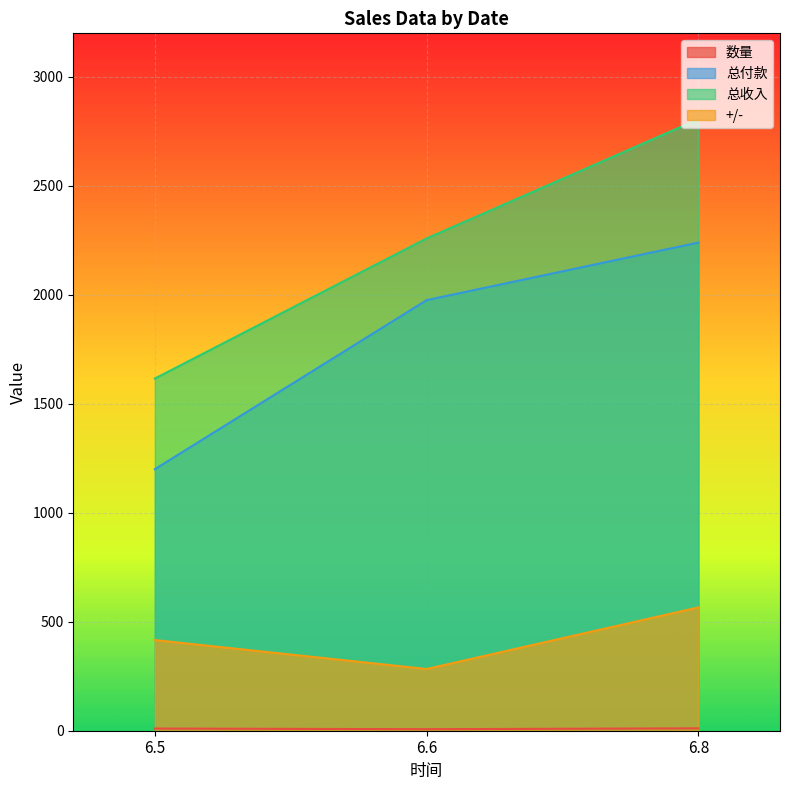

How many lines are shown in the chart?

4